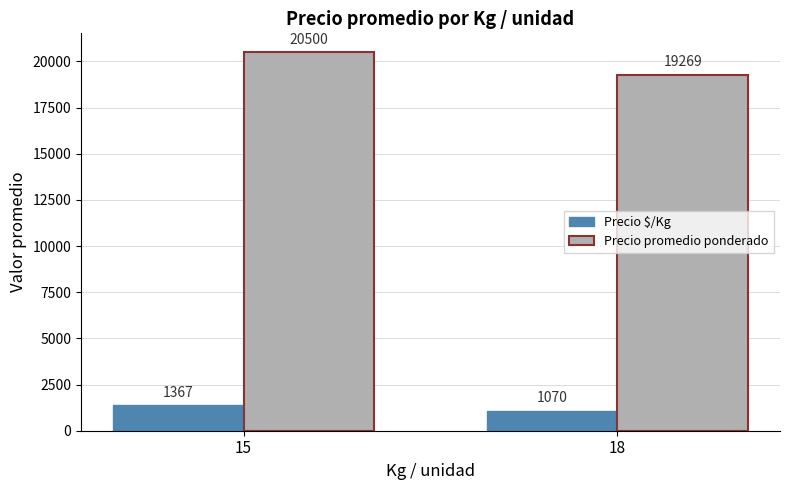

What is the total value across all series at 15?

21867.0